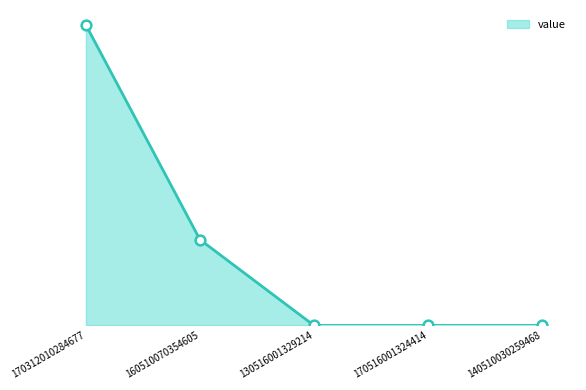

Reading right to left, extract all data points from this chart.

140510030259468=0	170516001324414=0	130516001329214=0	160510070354605=2	170312010284677=7